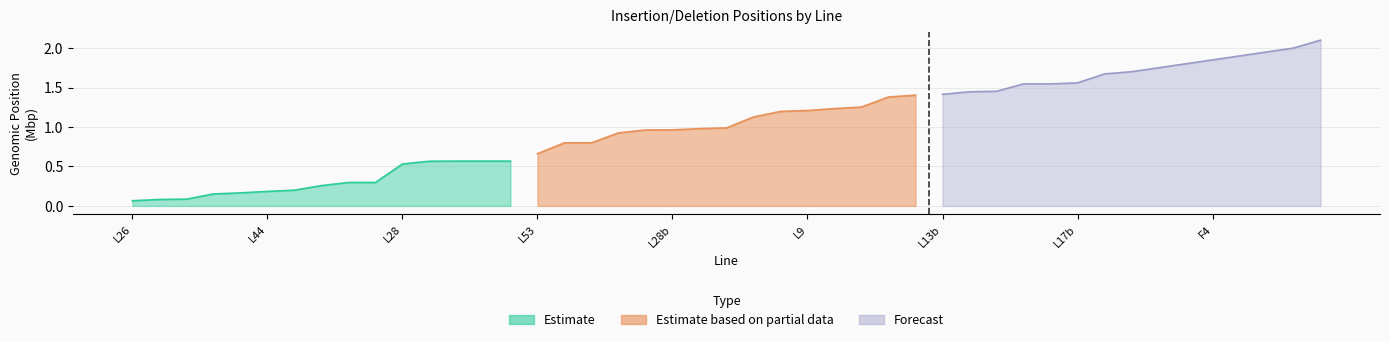

Rank the series by their maximum value, from highest to lowest.

Forecast, Estimate based on partial data, Estimate